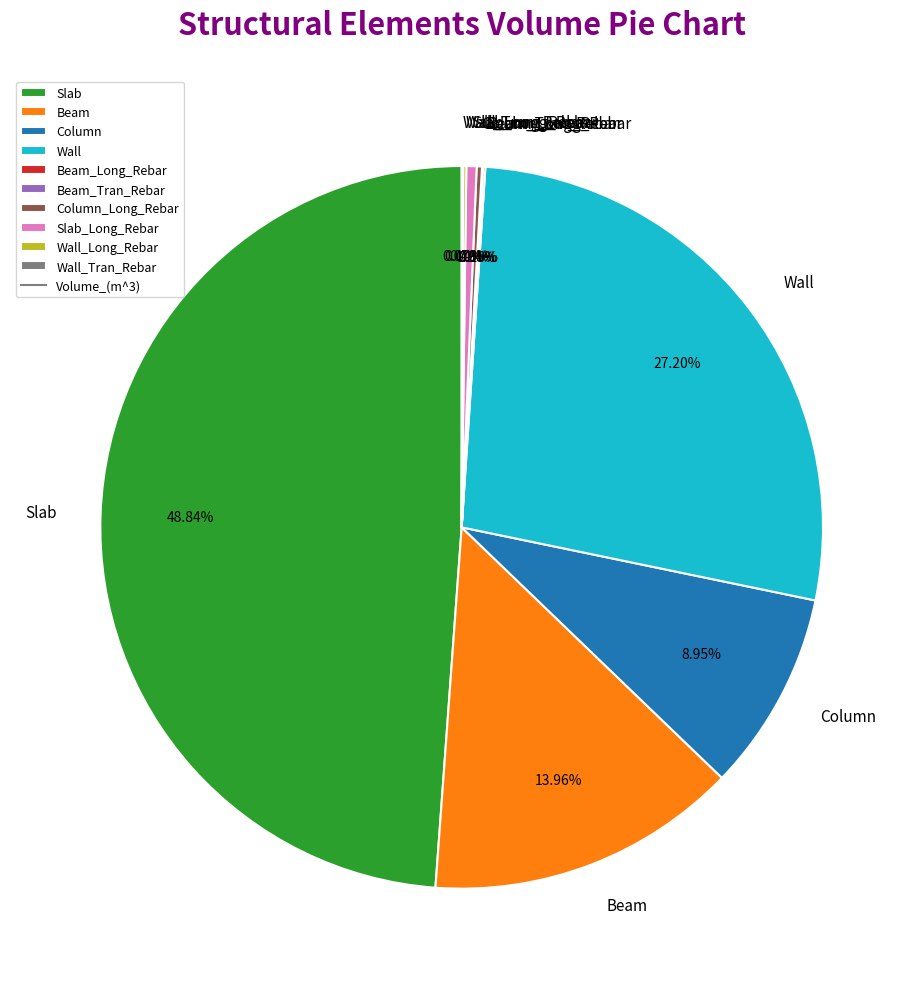

Which has a higher value, Slab_Long_Rebar or Slab?

Slab